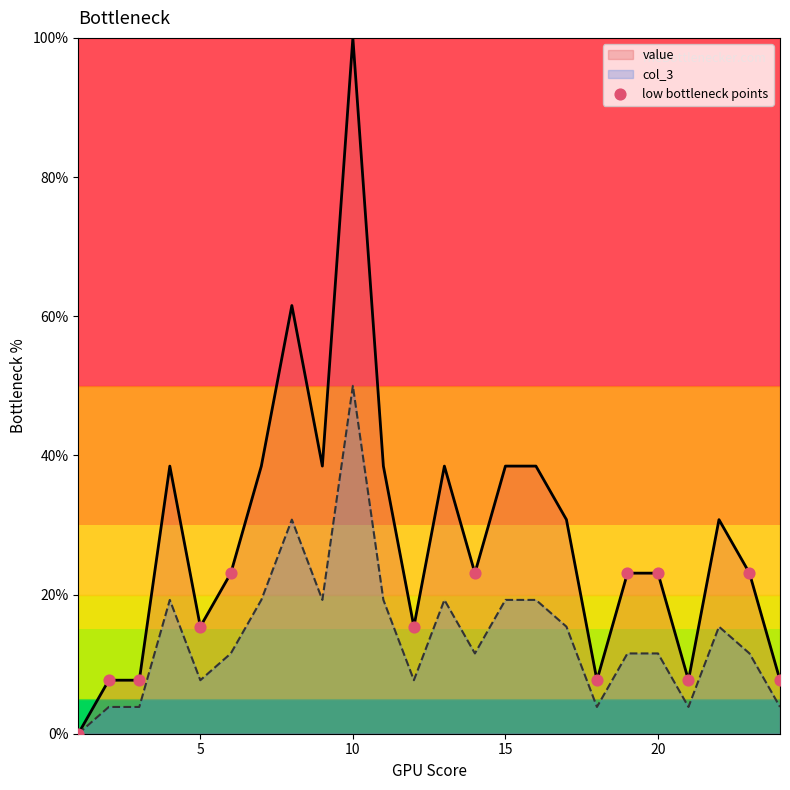

Which series has the widest spread of values?

value